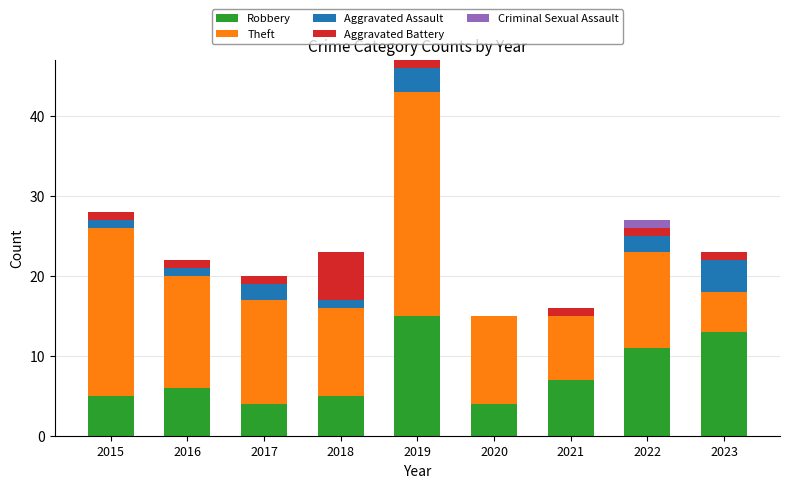

What are all the series names shown in the legend?

Robbery, Theft, Aggravated Assault, Aggravated Battery, Criminal Sexual Assault